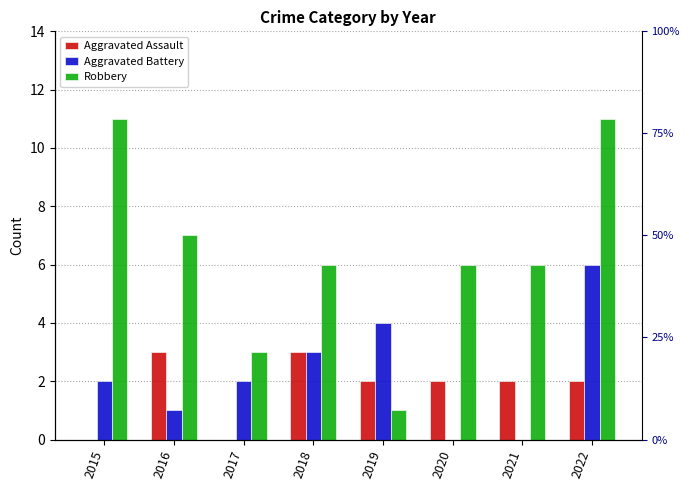

What is the spread (max minus min) of values at 2019?

3